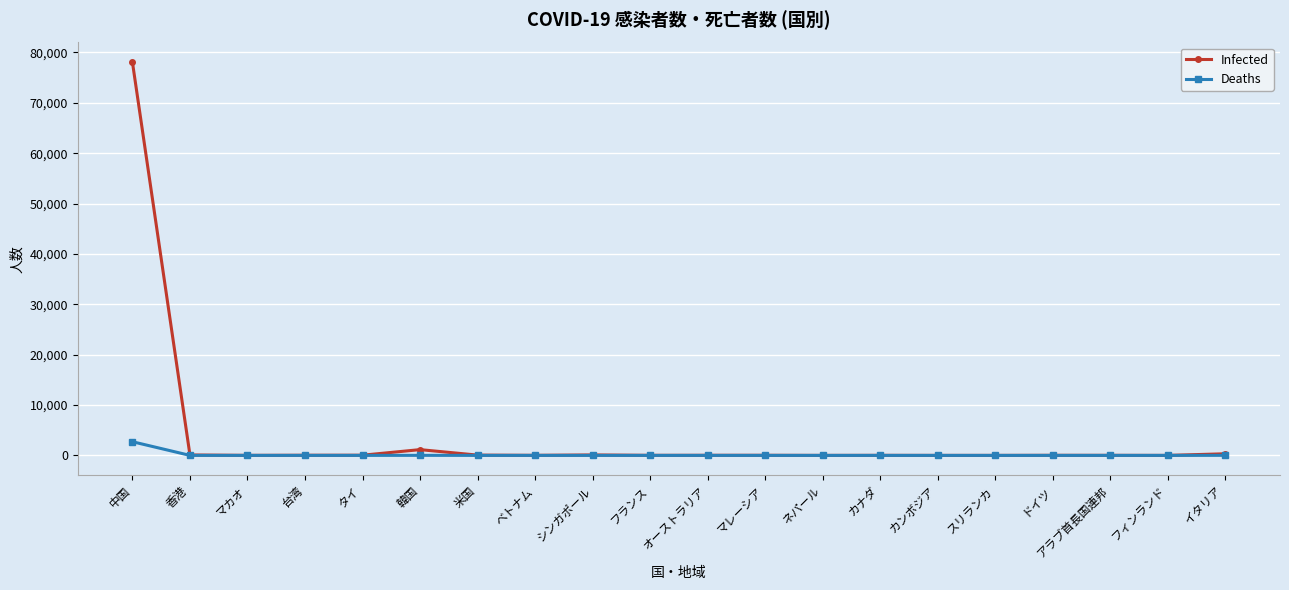

What is the label of the 14th point from the right?

米国